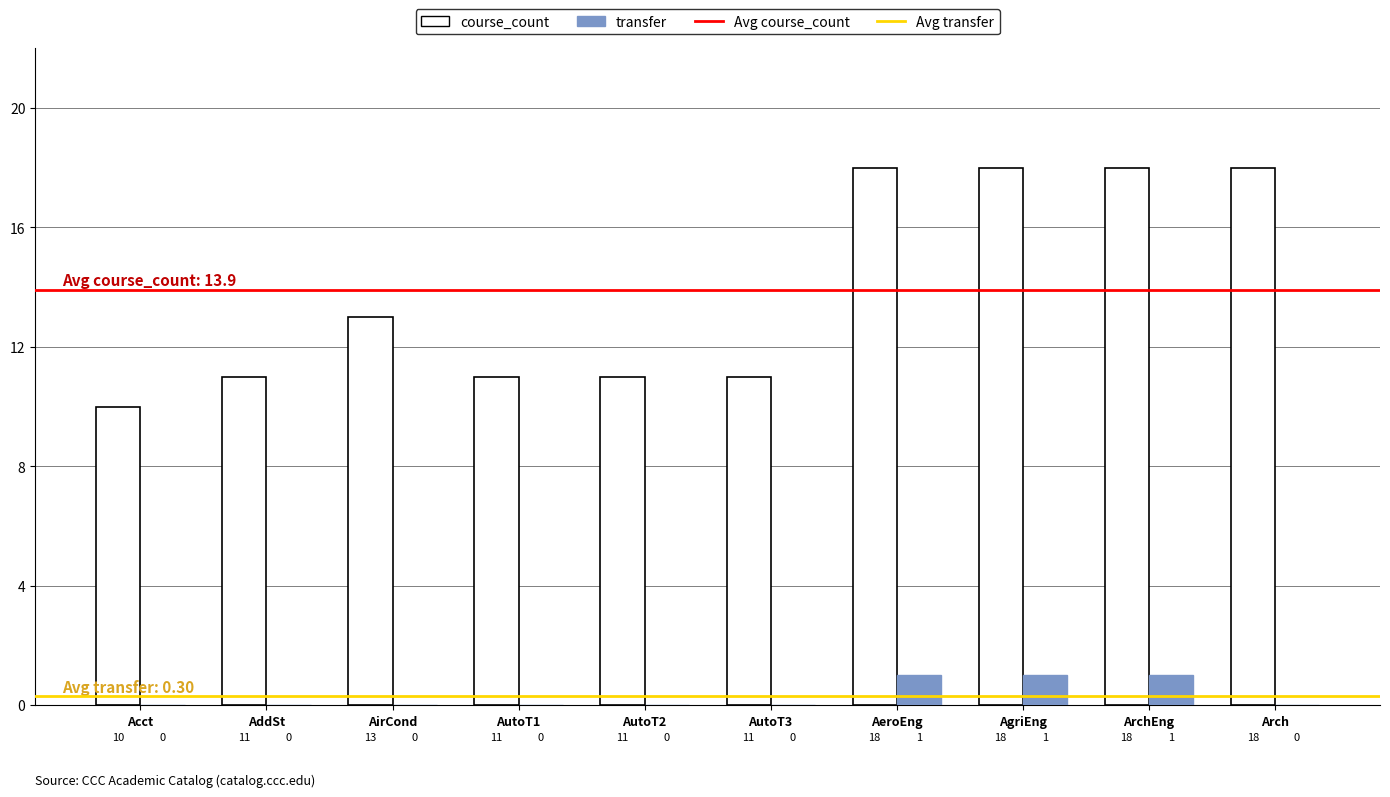

How many transfer values are between 0 and 1?

10